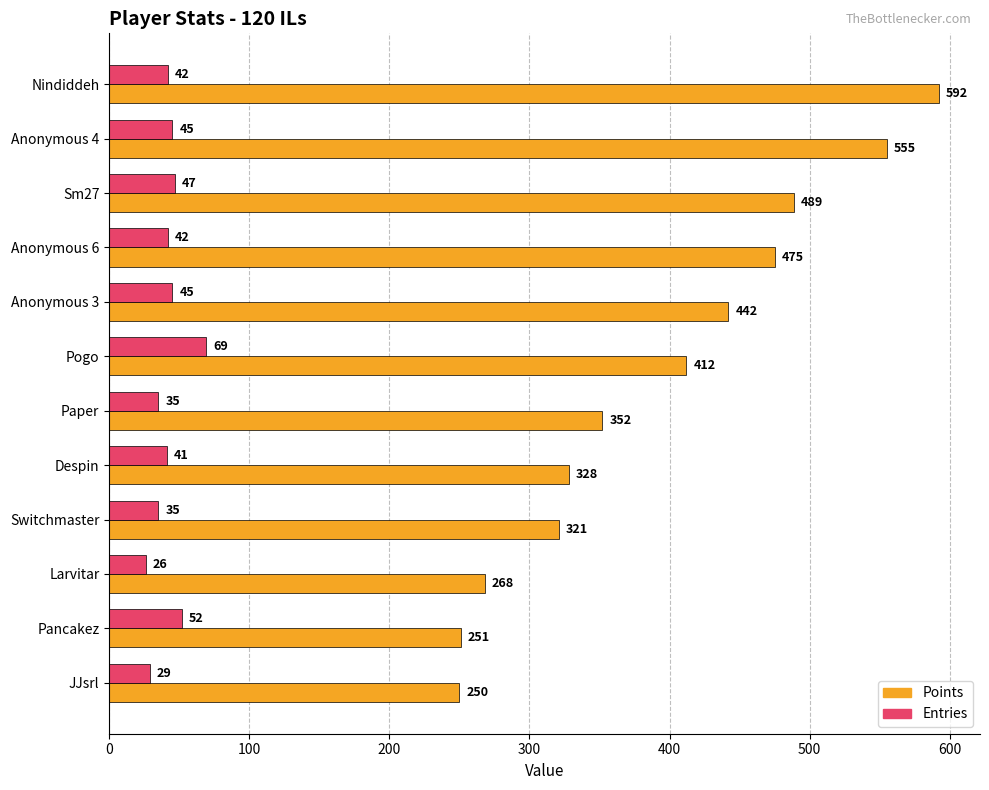

What are all the series names shown in the legend?

Points, Entries